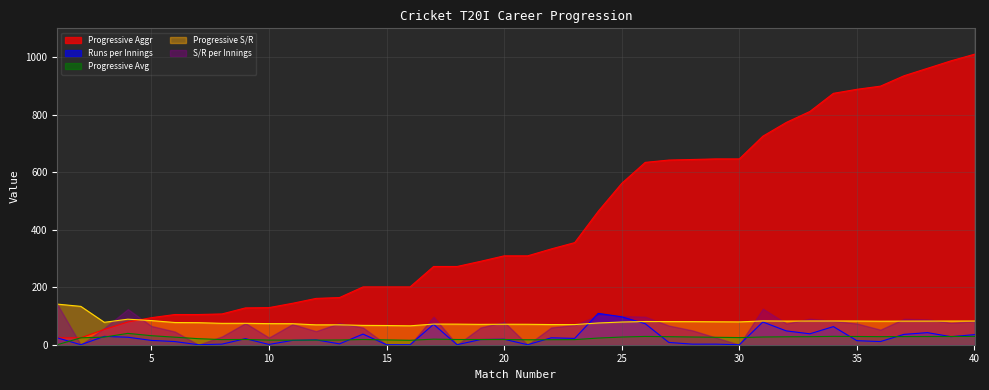

Which category has the highest value in the Progressive Avg series?

4